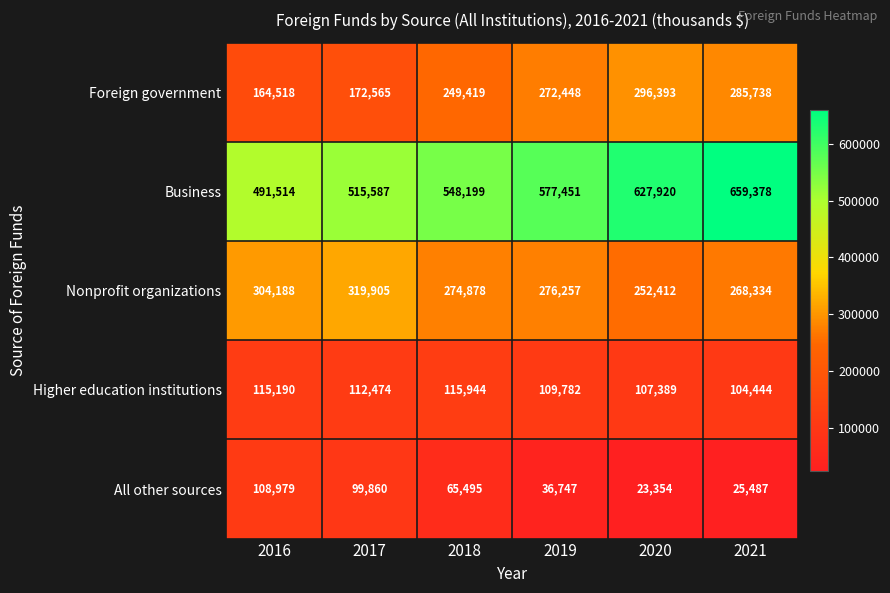

What is the sum of all Foreign government values?

1441081